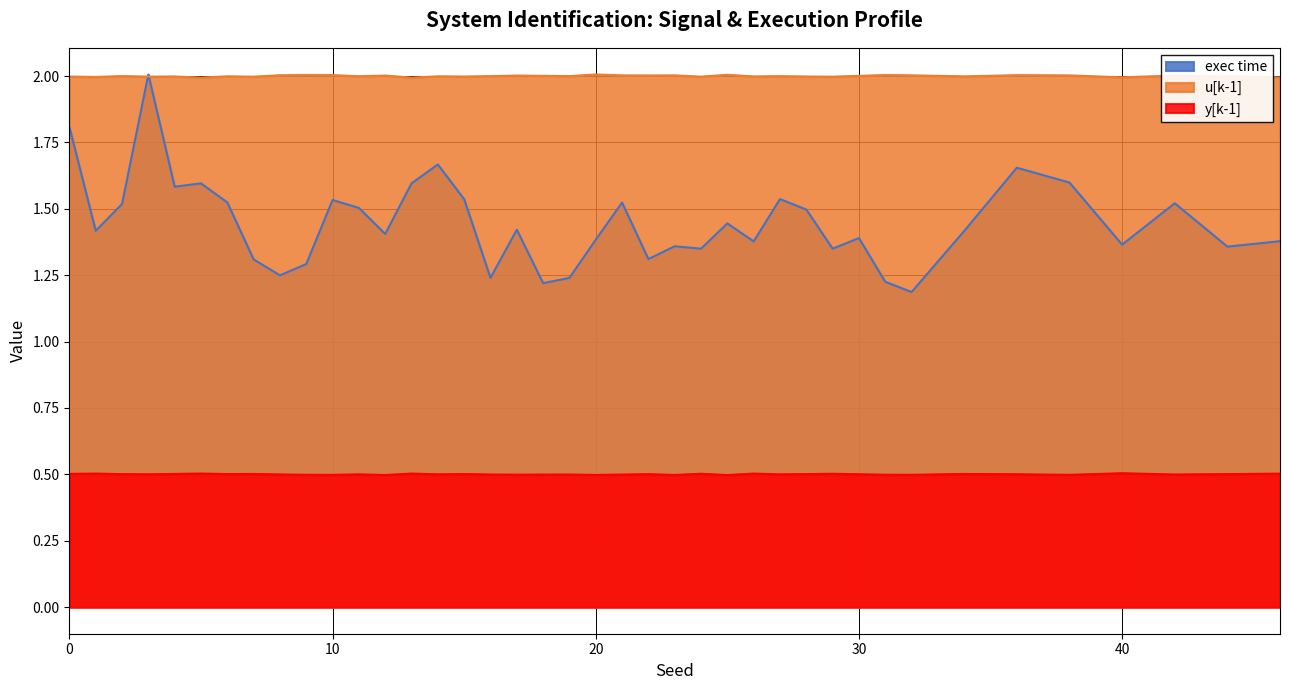

True or false: y[k-1] has a value of 0.5 at 10.

True